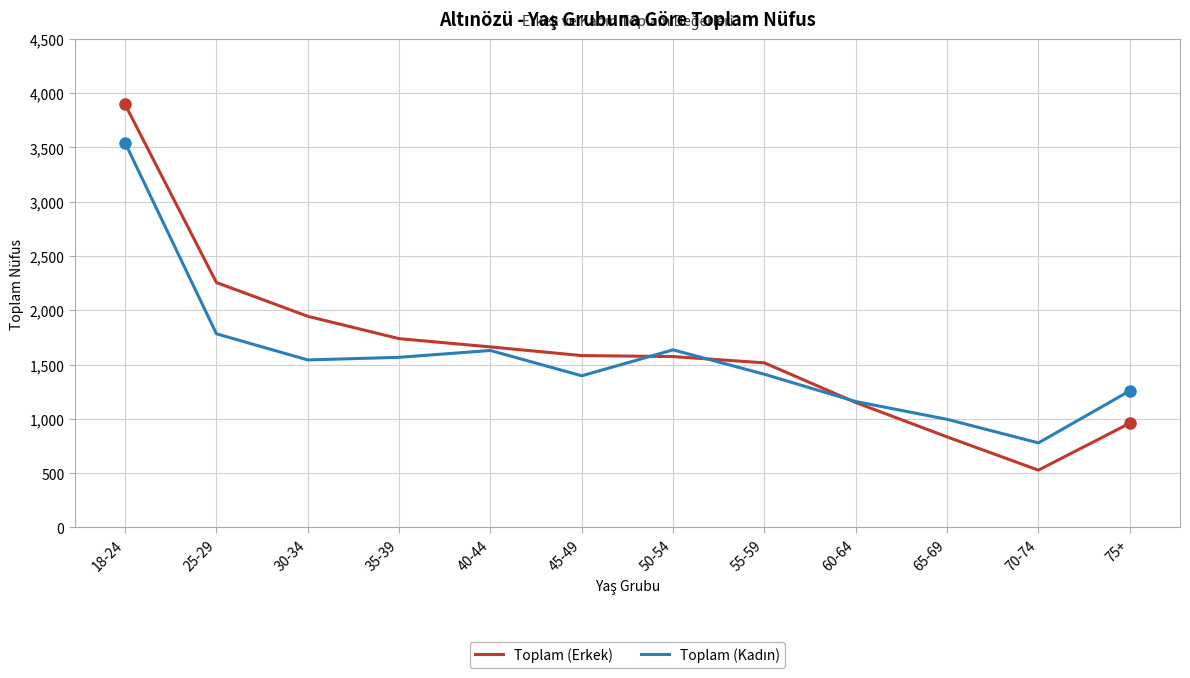

What is the approximate value of Toplam (Erkek) at 50-54, to the nearest 10?

1570